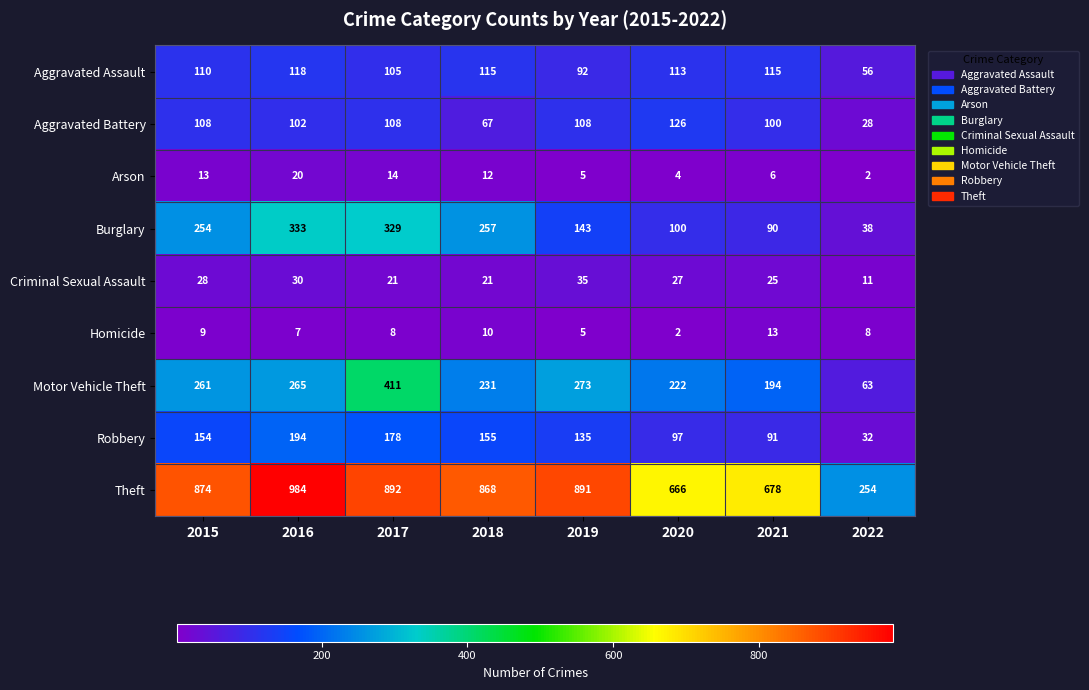

What is the average value of the Aggravated Assault series?

103